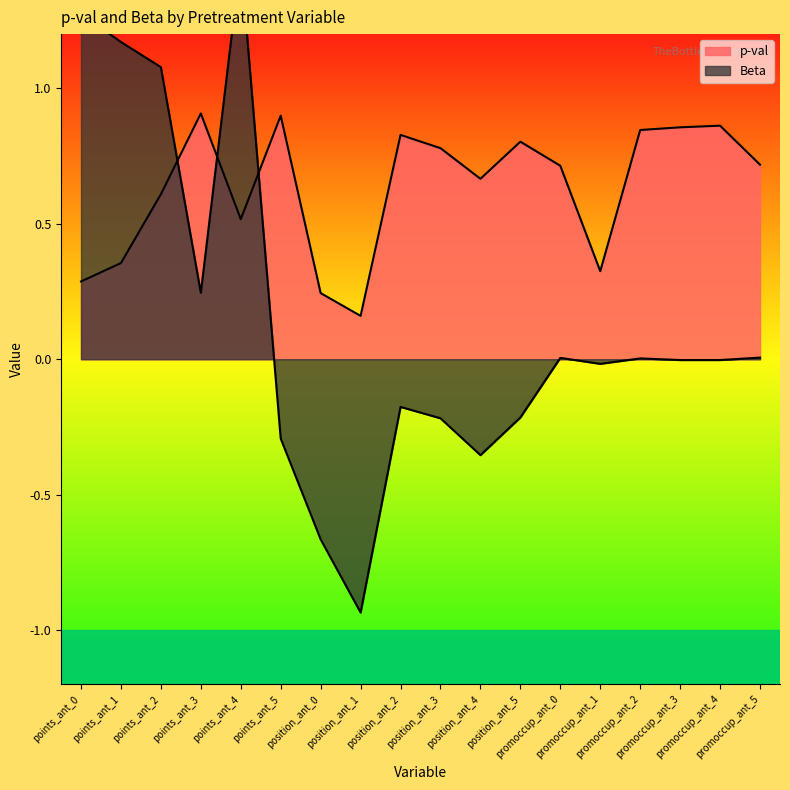

What is the difference between the highest and lowest values at position_ant_5?

1.0